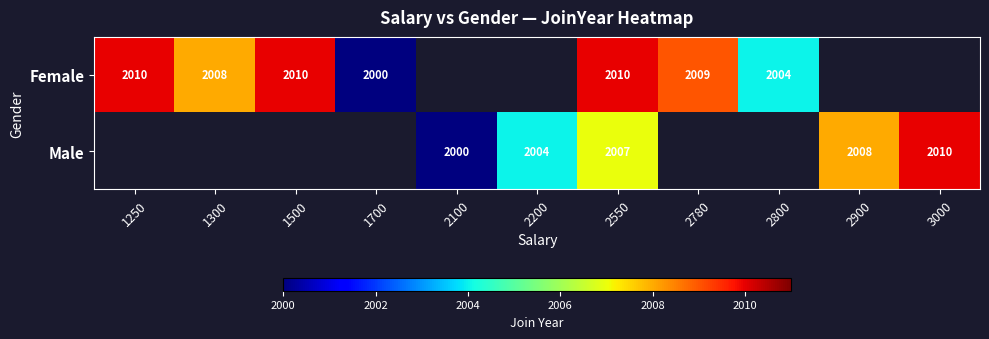

At 2550, list the series in order from smallest to largest.

Male, Female